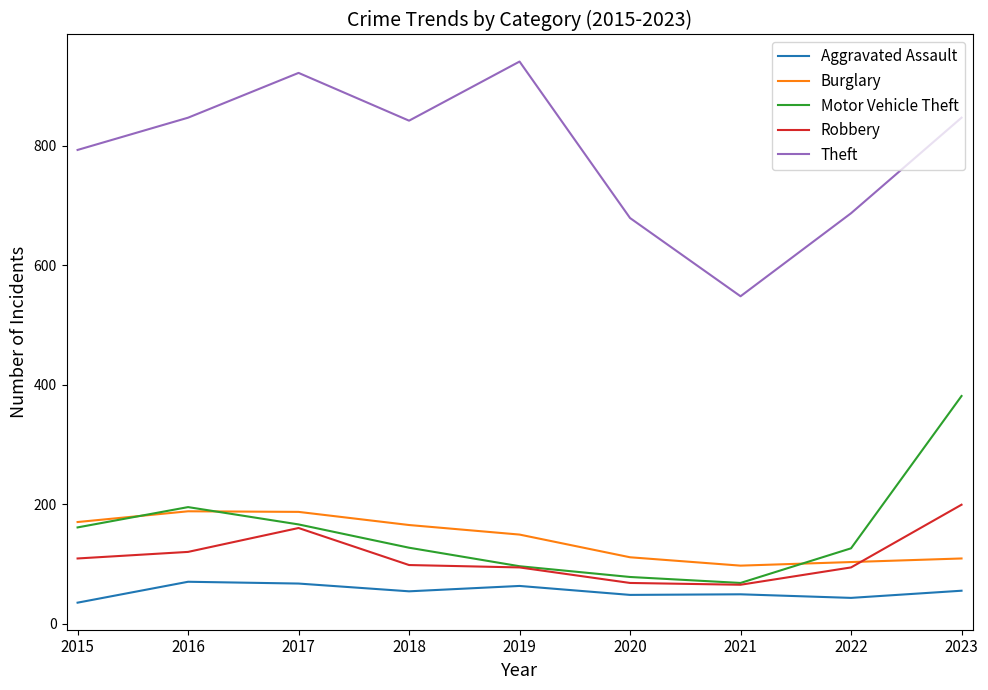

At how many categories does at least one series exceed 482?

9